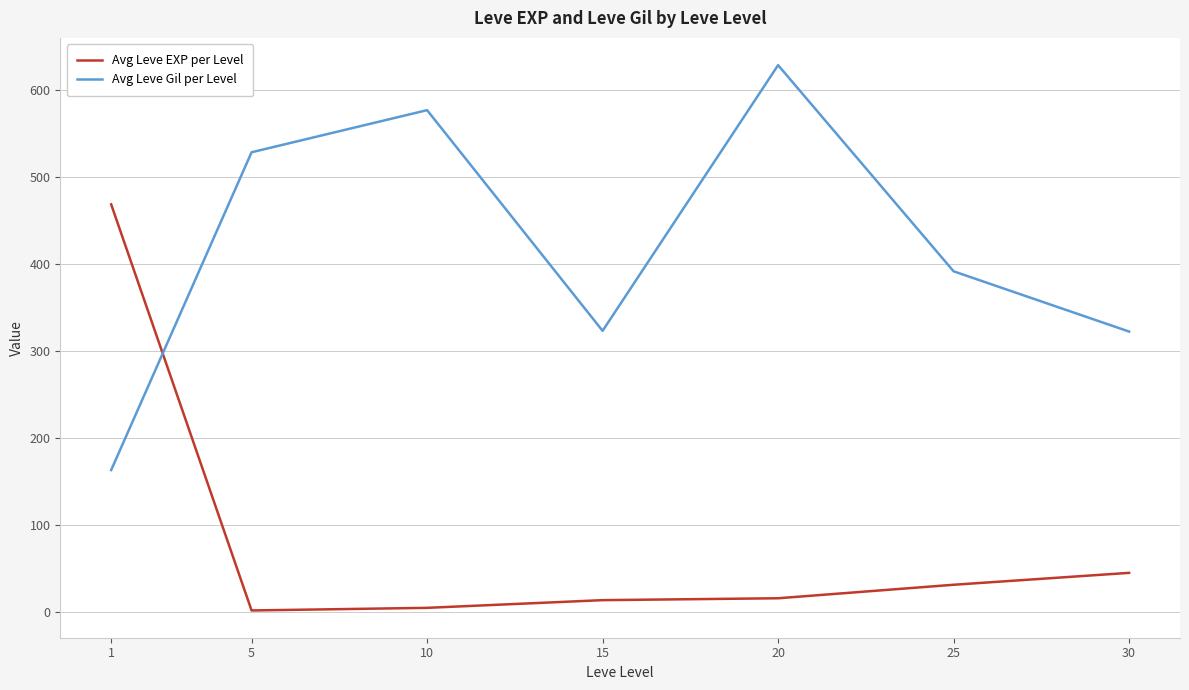

What is the spread (max minus min) of values at 15?

309.2